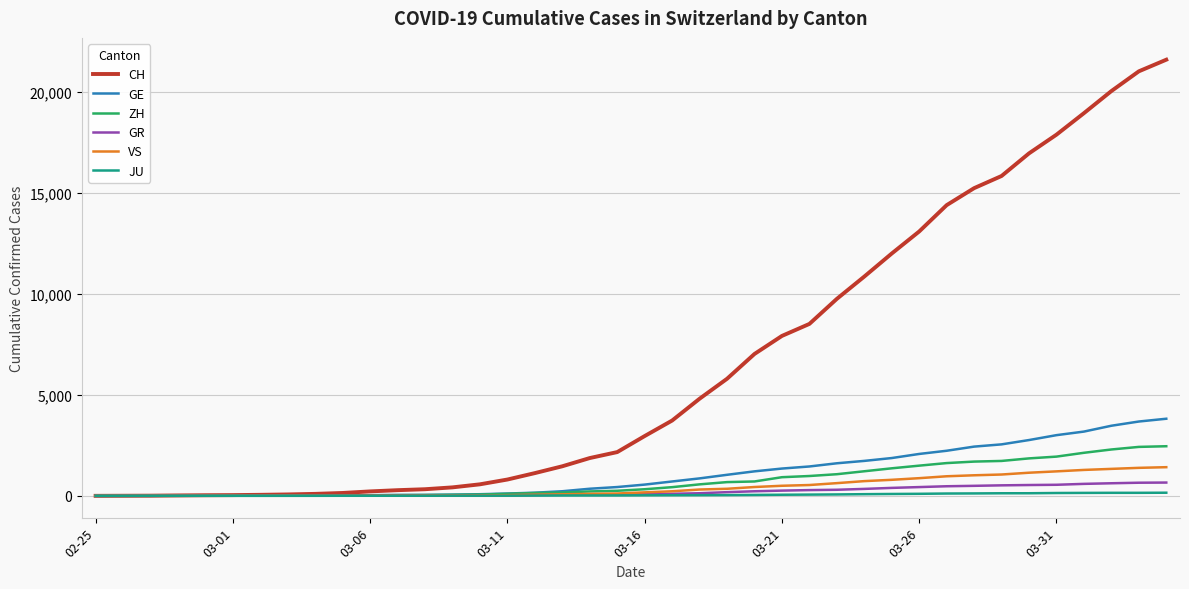

Which series has the largest total across all categories?

CH